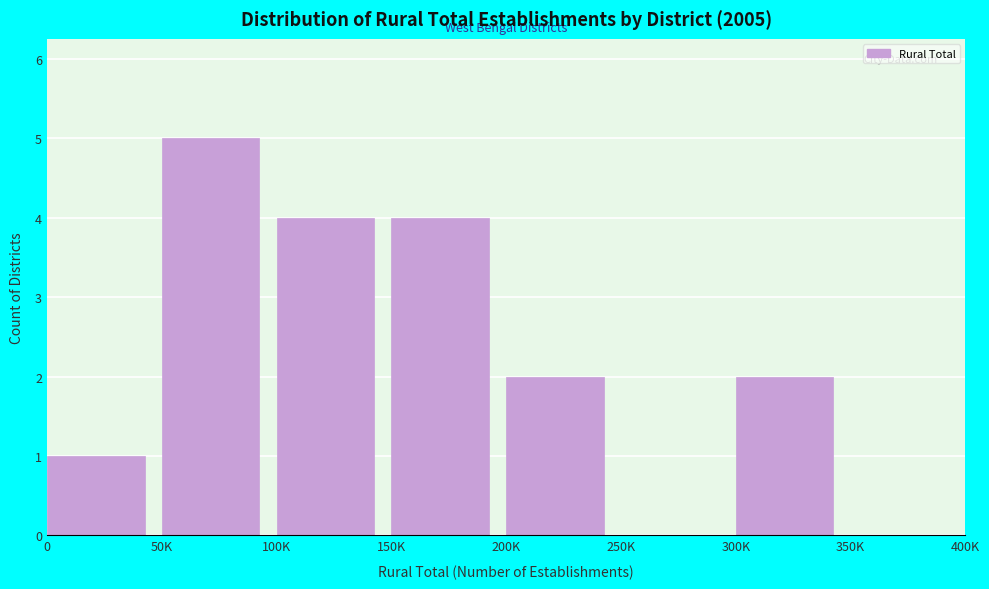

Reading left to right, extract all data points from this chart.

0=1	50K=5	100K=4	150K=4	200K=2	250K=0	300K=2	350K=0